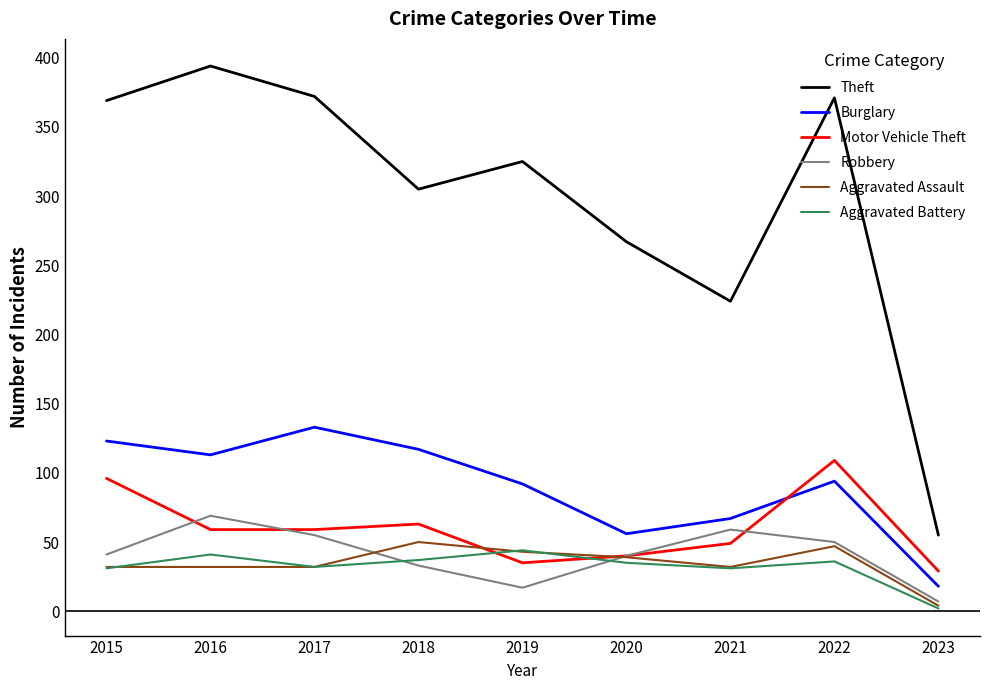

The value of Motor Vehicle Theft at 2019 is 35. True or false?

True